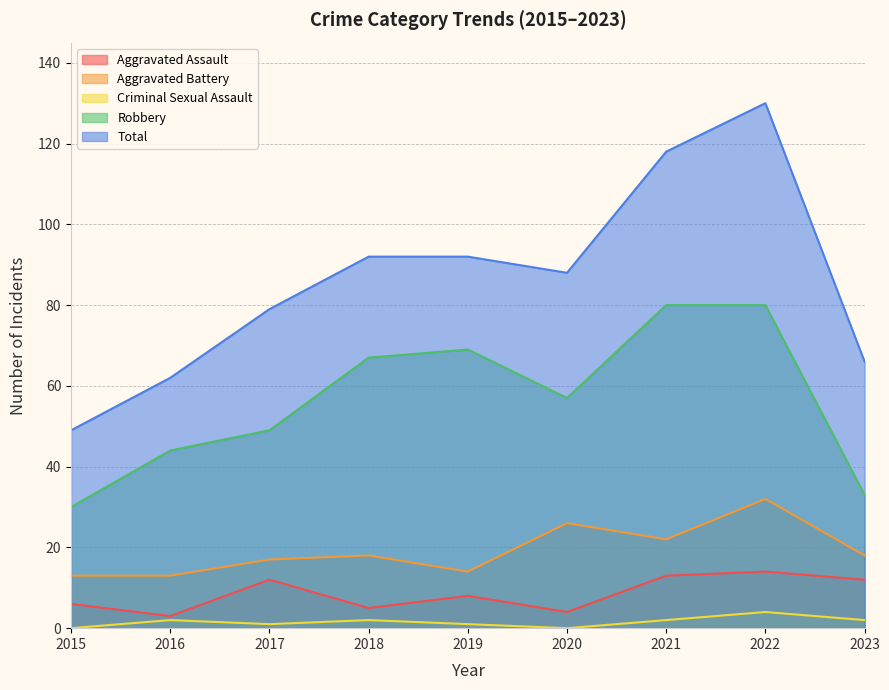

How many lines are shown in the chart?

5